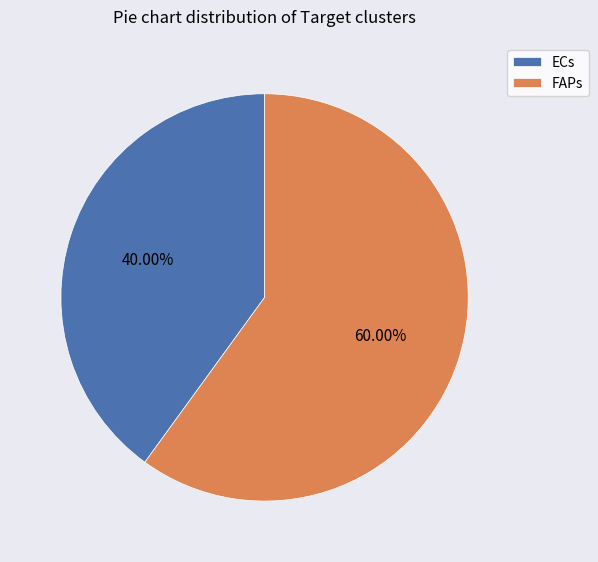

To the nearest percent, what portion does ECs represent?

40%